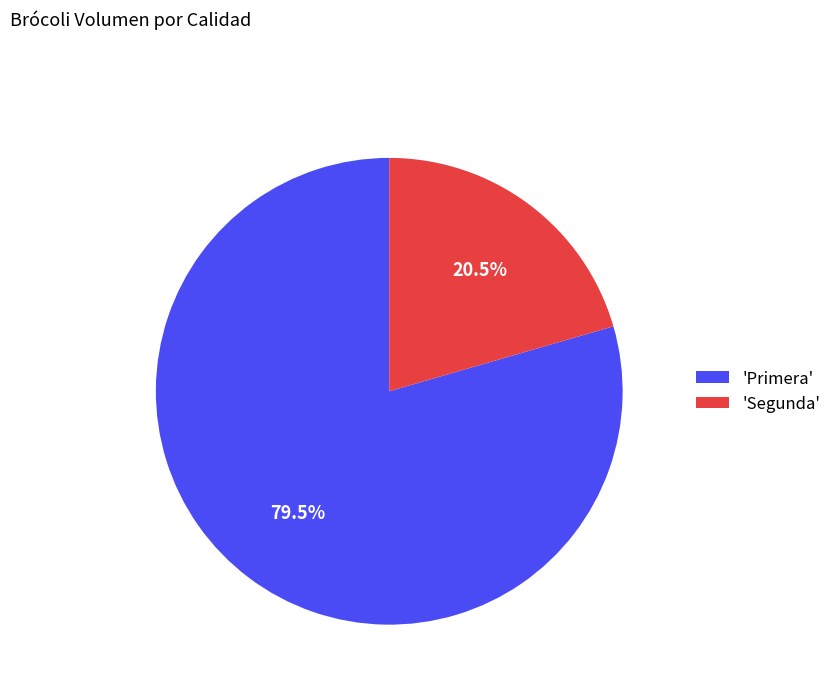

Does any single category account for the majority?

Yes